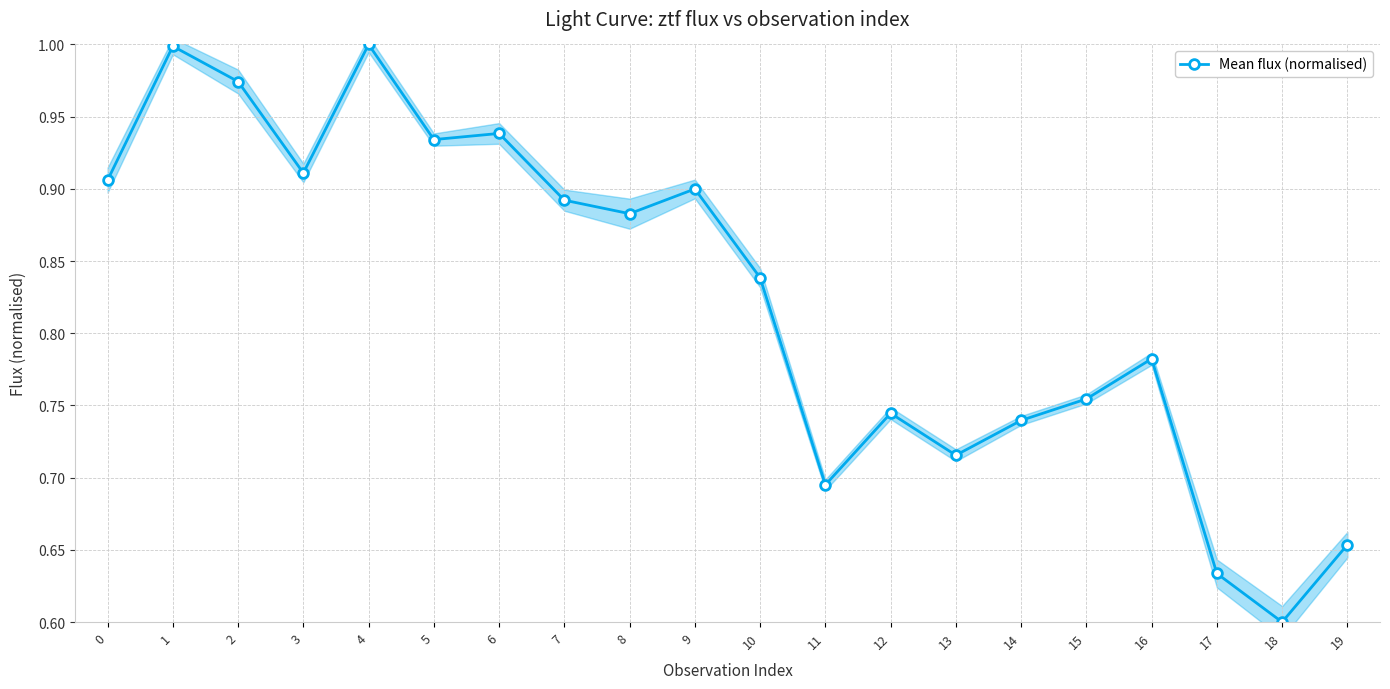

Rank the categories by value from lowest to highest.

18, 17, 19, 11, 13, 14, 12, 15, 16, 10, 8, 7, 9, 0, 3, 5, 6, 2, 1, 4